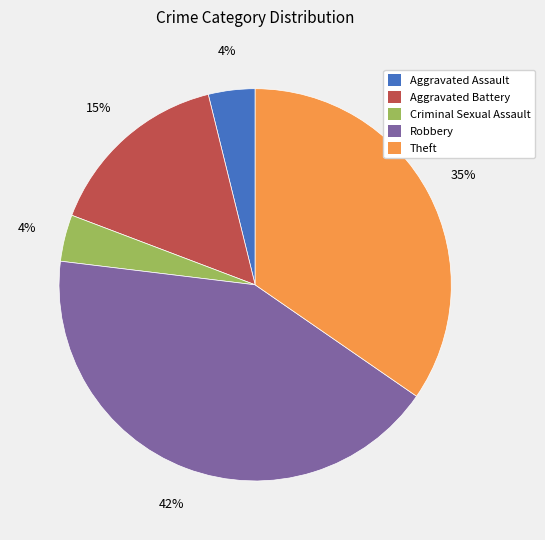

How many slices are in this pie chart?

5